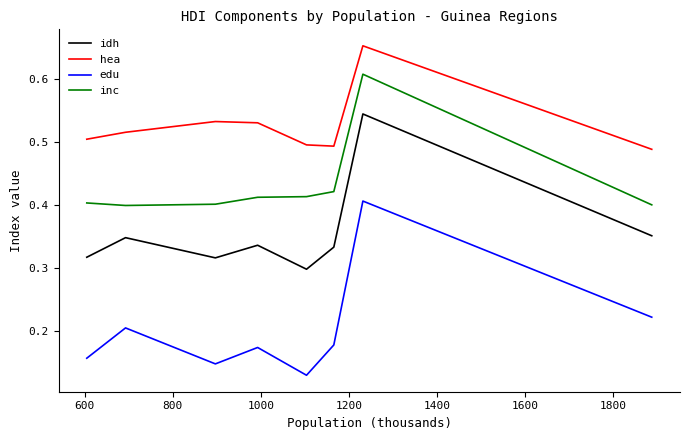

True or false: edu and hea cross at least once.

False